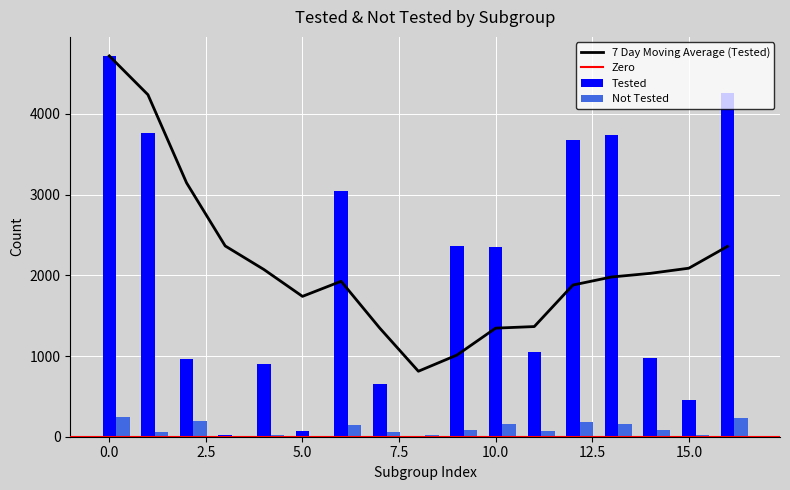

What is the maximum value for Tested?

4719